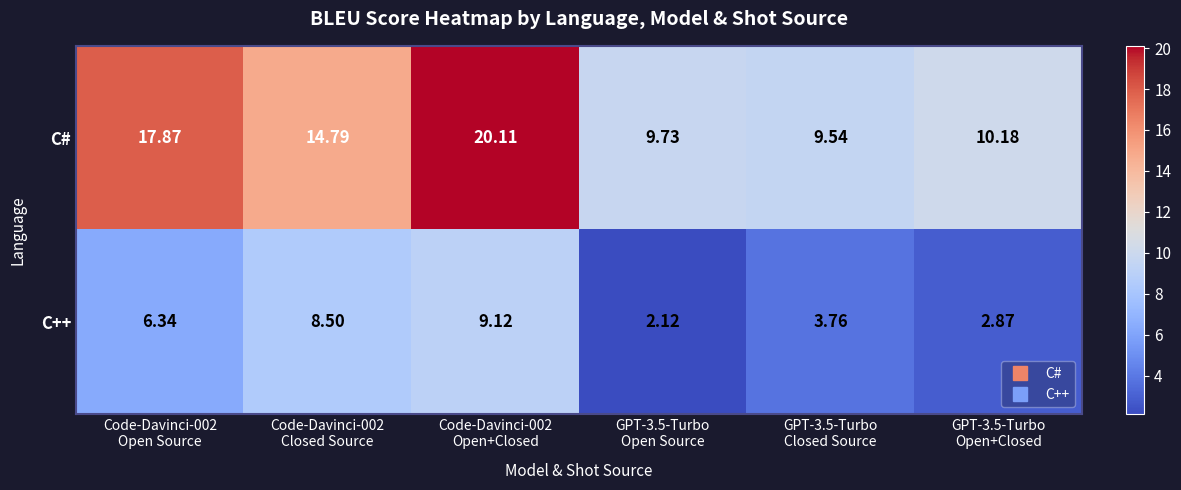

Rank the series by their maximum value, from highest to lowest.

C#, C++